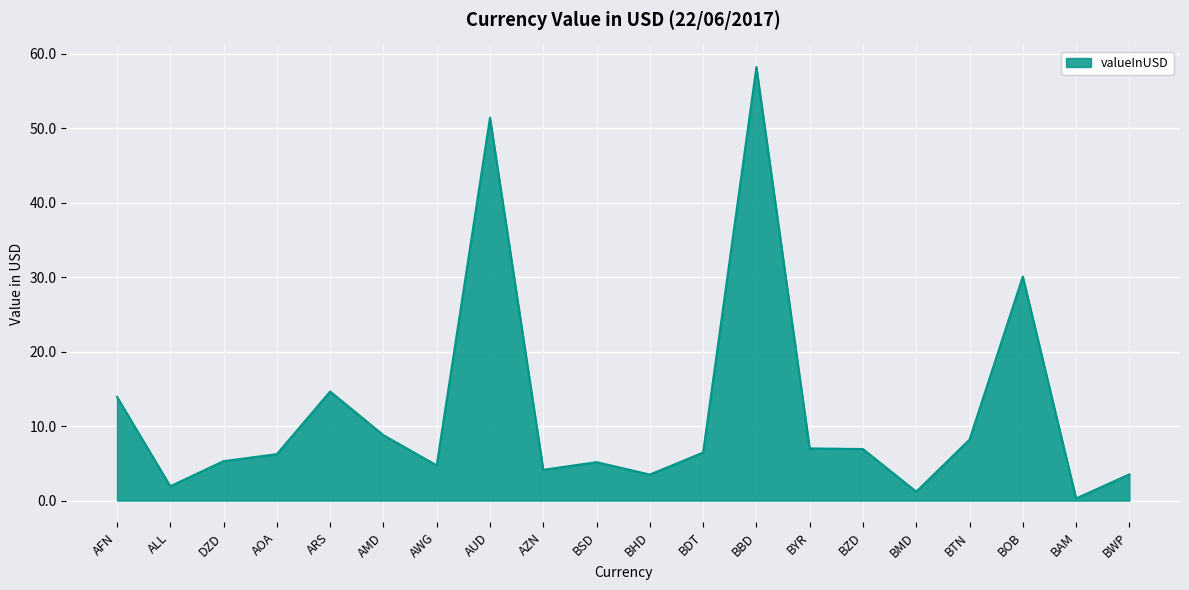

What is the change in value from AWG to BYR?

+2.3